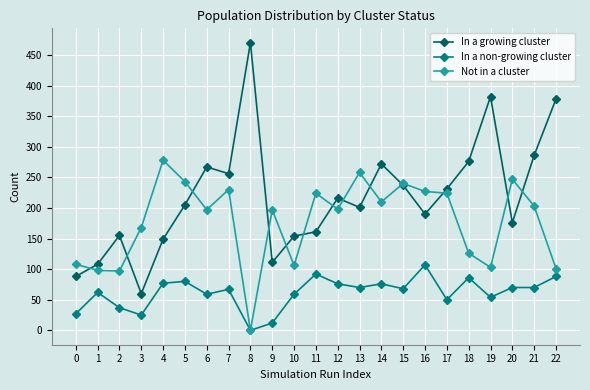

What is the value of the In a non-growing cluster point at the 1st from the left?

27